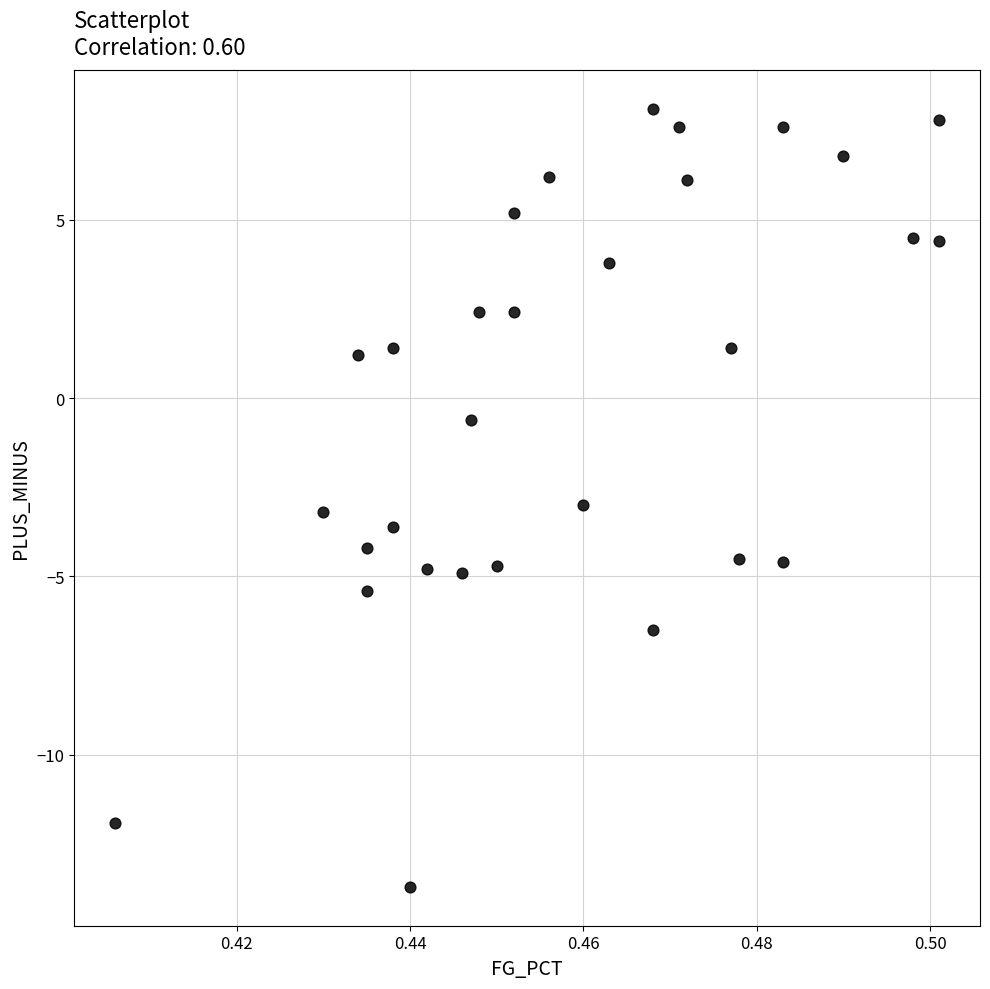

What is the range of Y values (max minus min)?

21.8